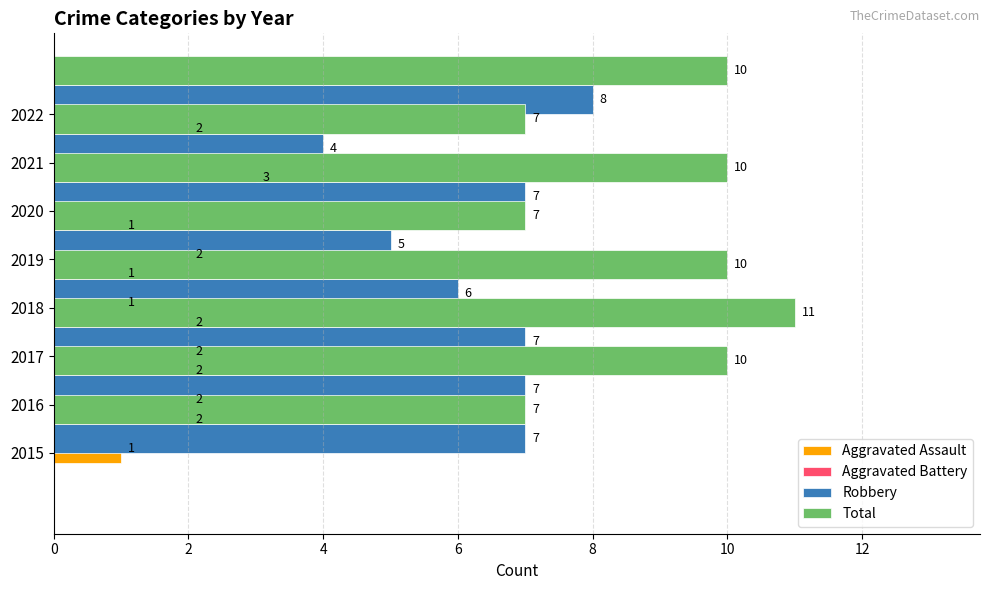

What is the difference between the Aggravated Assault values at 2015 and 2017?

1